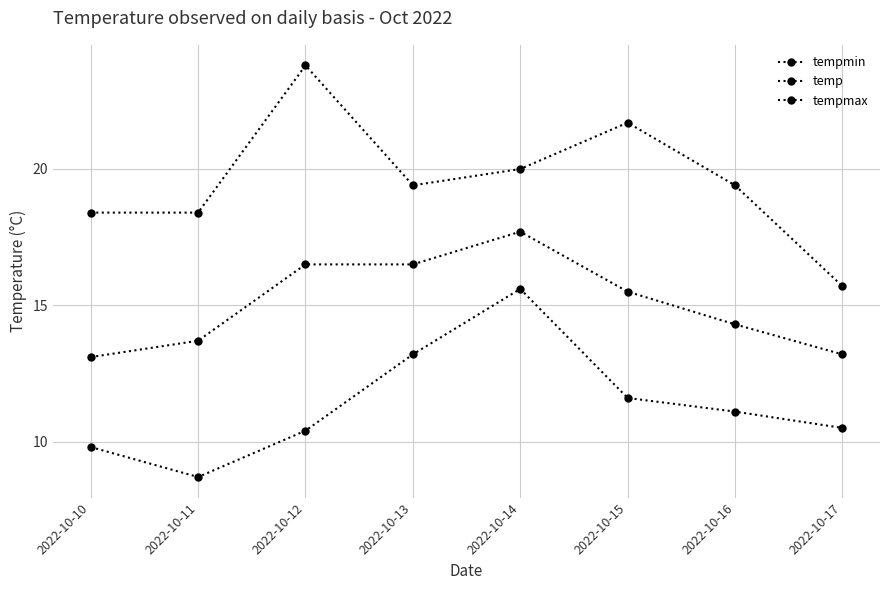

Where is the first local maximum for tempmin?

2022-10-14